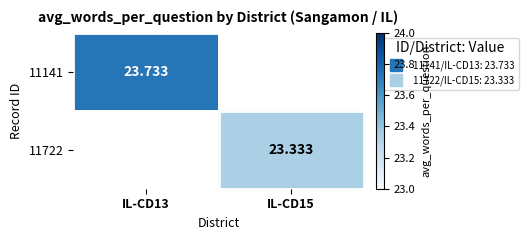

Which series has the largest range (max minus min)?

11141